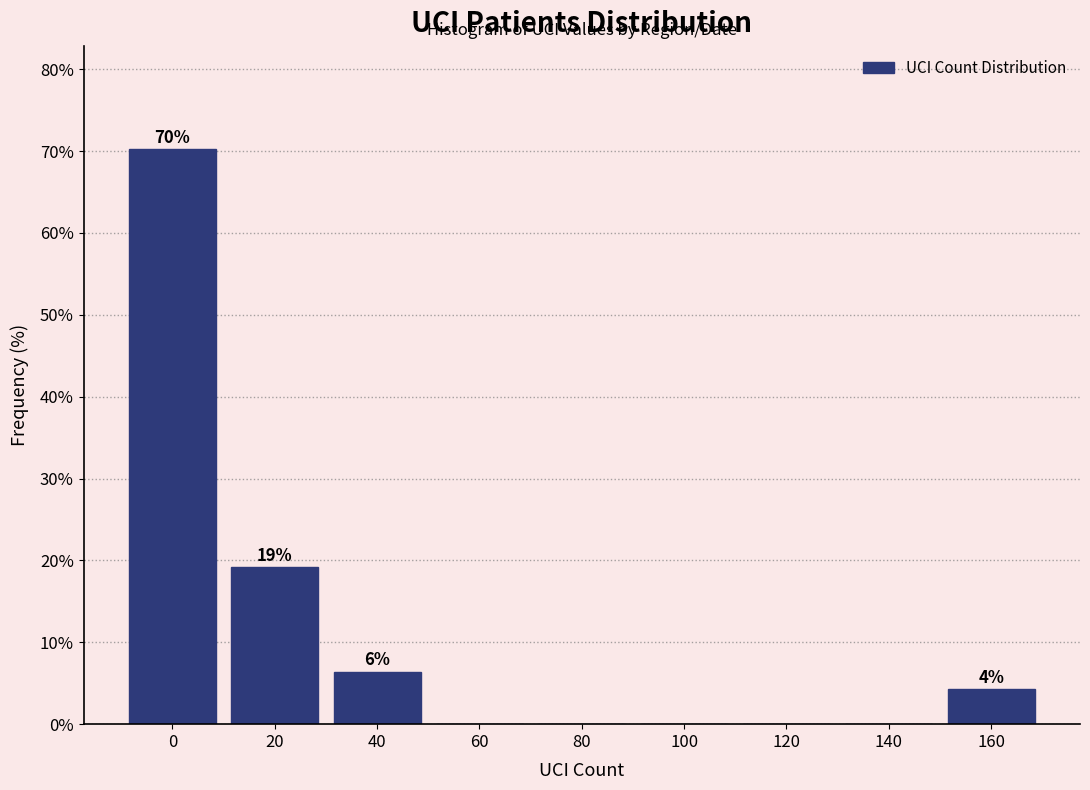

Reading left to right, list all the values displayed in this chart.

0=70.2	20=19.1	40=6.4	60=0.0	80=0.0	100=0.0	120=0.0	140=0.0	160=4.3